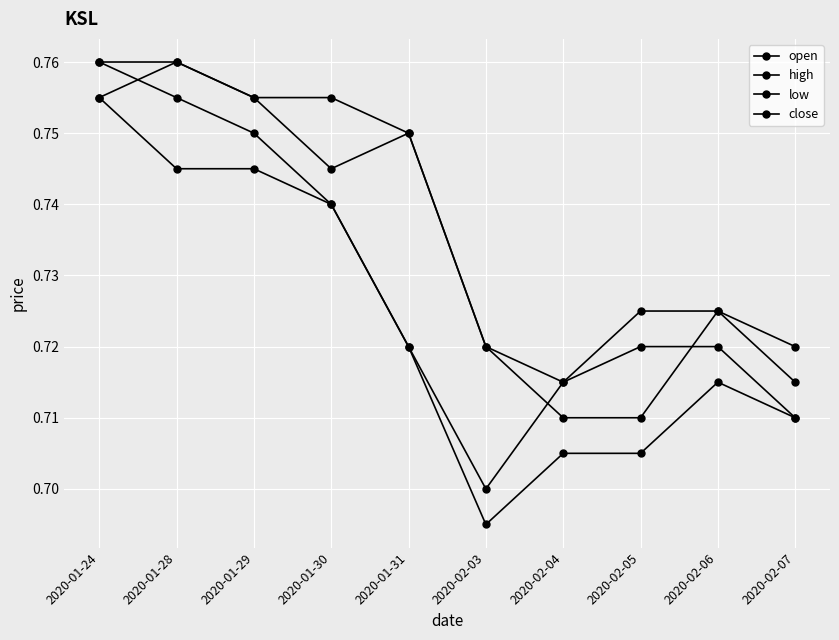

Is it true that low equals 0.4 at 2020-02-03?

False